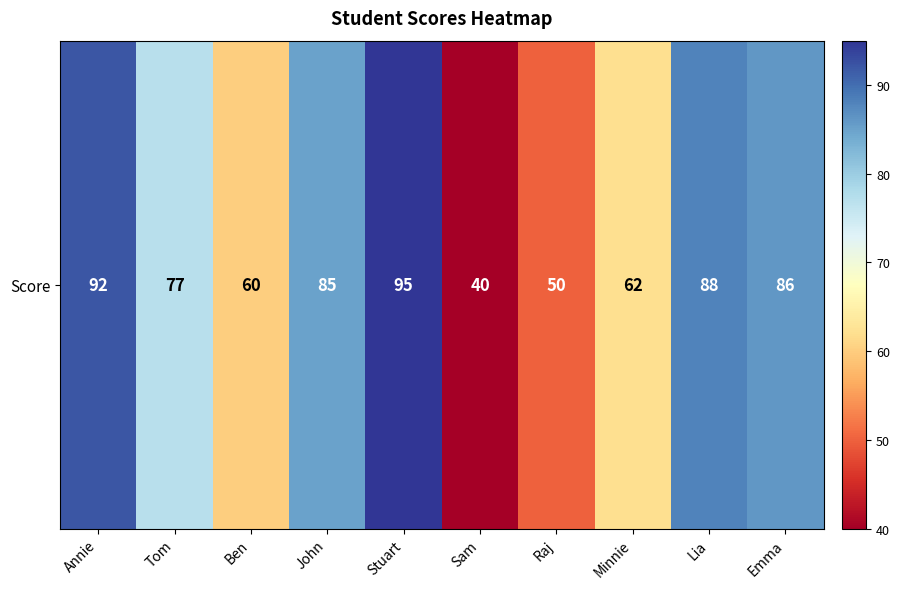

What is the approximate value at Lia?

88